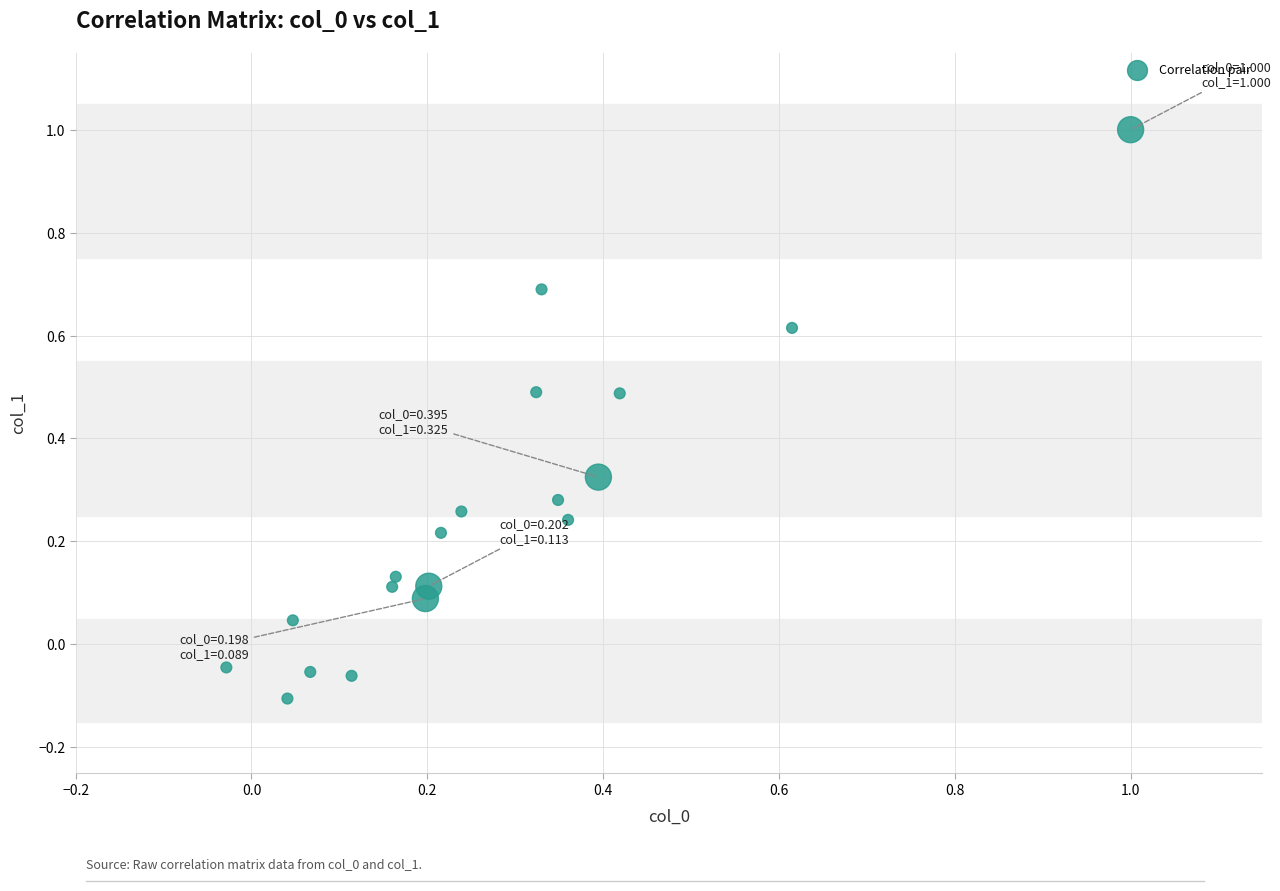

What is the range of X values (max minus min)?

1.0